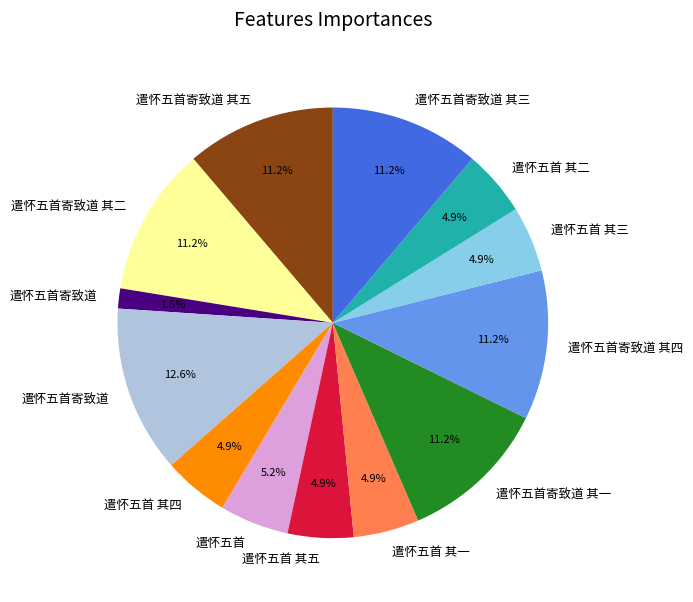

Is there any slice that represents more than half of the pie?

No